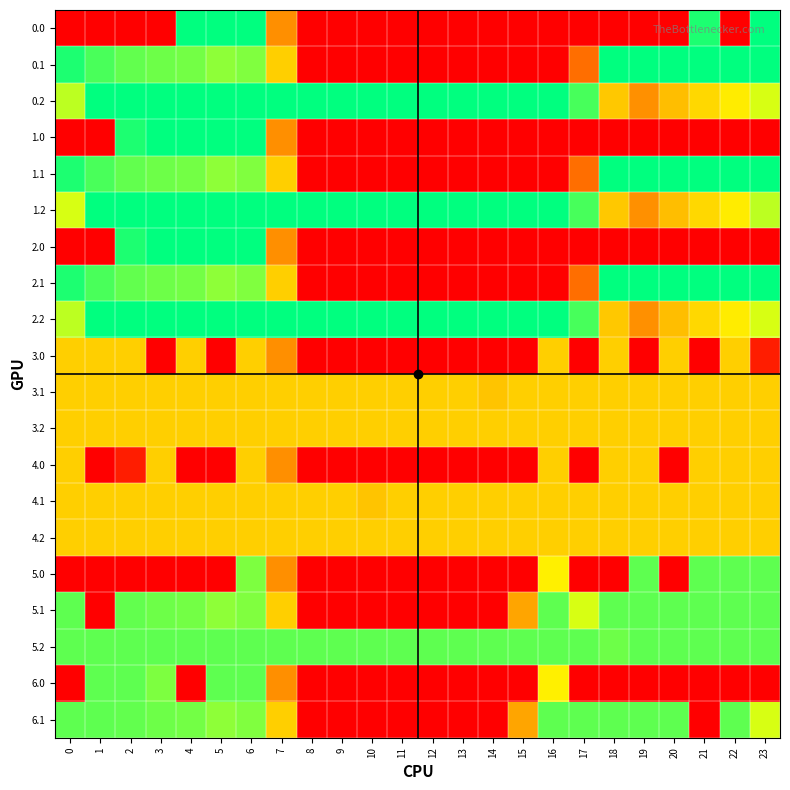

Reading left to right, what are all the values shown in this chart?

0.0: 0=0.0	1=0.0	2=0.0	3=0.0	4=400.0	5=400.0	6=400.0	7=150.1	8=0.0	9=0.0	10=0.0	11=0.0	12=0.0	13=0.0	14=0.0	15=0.0	16=0.0	17=0.0	18=0.0	19=0.0	20=0.0	21=384.8	22=0.0	23=400.0
0.1: 0=384.6	1=361.1	2=347.9	3=342.7	4=339.6	5=325.7	6=332.2	7=217.1	8=0.0	9=0.0	10=0.0	11=0.0	12=0.0	13=0.0	14=0.0	15=0.0	16=0.0	17=115.4	18=400.0	19=400.0	20=400.0	21=400.0	22=400.0	23=399.4
0.2: 0=301.0	1=400.0	2=400.0	3=400.0	4=400.0	5=400.0	6=400.0	7=400.0	8=400.0	9=400.0	10=400.0	11=400.0	12=400.0	13=400.0	14=400.0	15=400.0	16=400.0	17=362.4	18=210.0	19=151.0	20=199.2	21=226.4	22=247.4	23=287.5
1.0: 0=0.0	1=0.0	2=384.8	3=400.0	4=400.0	5=400.0	6=400.0	7=150.1	8=0.0	9=0.0	10=0.0	11=0.0	12=0.0	13=0.0	14=0.0	15=0.0	16=0.0	17=0.0	18=0.0	19=0.0	20=0.0	21=0.0	22=0.0	23=0.0
1.1: 0=384.6	1=361.1	2=347.9	3=342.7	4=339.6	5=325.7	6=332.2	7=217.1	8=0.0	9=0.0	10=0.0	11=0.0	12=0.0	13=0.0	14=0.0	15=0.0	16=0.0	17=115.4	18=400.0	19=400.0	20=400.0	21=400.0	22=400.0	23=399.4
1.2: 0=287.1	1=400.0	2=400.0	3=400.0	4=400.0	5=400.0	6=400.0	7=400.0	8=400.0	9=400.0	10=400.0	11=400.0	12=400.0	13=400.0	14=400.0	15=400.0	16=400.0	17=362.4	18=210.0	19=151.0	20=199.2	21=226.4	22=247.4	23=301.4
2.0: 0=0.0	1=0.0	2=384.8	3=400.0	4=400.0	5=400.0	6=400.0	7=150.1	8=0.0	9=0.0	10=0.0	11=0.0	12=0.0	13=0.0	14=0.0	15=0.0	16=0.0	17=0.0	18=0.0	19=0.0	20=0.0	21=0.0	22=0.0	23=0.0
2.1: 0=384.6	1=361.1	2=347.9	3=342.7	4=339.6	5=325.7	6=332.2	7=217.1	8=0.0	9=0.0	10=0.0	11=0.0	12=0.0	13=0.0	14=0.0	15=0.0	16=0.0	17=115.4	18=400.0	19=400.0	20=400.0	21=400.0	22=400.0	23=399.4
2.2: 0=301.0	1=400.0	2=400.0	3=400.0	4=400.0	5=400.0	6=400.0	7=400.0	8=400.0	9=400.0	10=400.0	11=400.0	12=400.0	13=400.0	14=400.0	15=400.0	16=400.0	17=362.4	18=210.0	19=151.0	20=199.2	21=226.4	22=247.4	23=287.5
3.0: 0=217.0	1=217.0	2=217.0	3=0.0	4=217.0	5=0.0	6=217.0	7=150.1	8=0.0	9=0.0	10=0.0	11=0.0	12=0.0	13=0.0	14=0.0	15=0.0	16=217.0	17=0.0	18=217.0	19=0.0	20=217.0	21=0.0	22=217.0	23=31.8
3.1: 0=217.0	1=217.0	2=217.0	3=217.0	4=217.0	5=217.0	6=217.0	7=217.0	8=217.0	9=217.0	10=217.0	11=217.0	12=217.0	13=217.0	14=205.6	15=217.0	16=217.0	17=217.0	18=217.0	19=217.0	20=217.0	21=217.0	22=217.0	23=217.0
3.2: 0=217.0	1=217.0	2=217.0	3=217.0	4=217.0	5=217.0	6=217.0	7=217.0	8=217.0	9=217.0	10=217.0	11=217.0	12=217.0	13=217.0	14=217.0	15=217.0	16=217.0	17=217.0	18=217.0	19=217.0	20=217.0	21=217.0	22=217.0	23=217.0
4.0: 0=217.0	1=0.0	2=31.8	3=217.0	4=0.0	5=0.0	6=217.0	7=150.1	8=0.0	9=0.0	10=0.0	11=0.0	12=0.0	13=0.0	14=0.0	15=0.0	16=217.0	17=0.0	18=217.0	19=217.0	20=0.0	21=217.0	22=217.0	23=217.0
4.1: 0=217.0	1=217.0	2=217.0	3=217.0	4=217.0	5=217.0	6=217.0	7=217.0	8=217.0	9=217.0	10=205.6	11=217.0	12=217.0	13=217.0	14=217.0	15=217.0	16=217.0	17=217.0	18=217.0	19=217.0	20=217.0	21=217.0	22=217.0	23=217.0
4.2: 0=217.0	1=217.0	2=217.0	3=217.0	4=217.0	5=217.0	6=217.0	7=217.0	8=217.0	9=217.0	10=217.0	11=217.0	12=217.0	13=217.0	14=217.0	15=217.0	16=217.0	17=217.0	18=217.0	19=217.0	20=217.0	21=217.0	22=217.0	23=217.0
5.0: 0=0.0	1=0.0	2=0.0	3=0.0	4=0.0	5=0.0	6=333.9	7=150.1	8=0.0	9=0.0	10=0.0	11=0.0	12=0.0	13=0.0	14=0.0	15=0.0	16=250.9	17=0.0	18=0.0	19=350.0	20=0.0	21=350.0	22=350.0	23=350.0
5.1: 0=350.0	1=0.0	2=347.9	3=342.7	4=339.6	5=325.7	6=332.2	7=217.1	8=0.0	9=0.0	10=0.0	11=0.0	12=0.0	13=0.0	14=0.0	15=173.1	16=350.0	17=287.3	18=350.0	19=350.0	20=350.0	21=350.0	22=350.0	23=350.0
5.2: 0=350.0	1=350.0	2=350.0	3=350.0	4=350.0	5=350.0	6=350.0	7=350.0	8=350.0	9=350.0	10=350.0	11=350.0	12=350.0	13=350.0	14=350.0	15=350.0	16=350.0	17=350.0	18=342.2	19=350.0	20=350.0	21=350.0	22=350.0	23=350.0
6.0: 0=0.0	1=350.0	2=350.0	3=333.9	4=0.0	5=350.0	6=350.0	7=150.1	8=0.0	9=0.0	10=0.0	11=0.0	12=0.0	13=0.0	14=0.0	15=0.0	16=250.9	17=0.0	18=0.0	19=0.0	20=0.0	21=0.0	22=0.0	23=0.0
6.1: 0=350.0	1=350.0	2=347.9	3=342.7	4=339.6	5=325.7	6=332.2	7=217.1	8=0.0	9=0.0	10=0.0	11=0.0	12=0.0	13=0.0	14=0.0	15=173.1	16=350.0	17=350.0	18=350.0	19=350.0	20=350.0	21=0.0	22=350.0	23=287.3